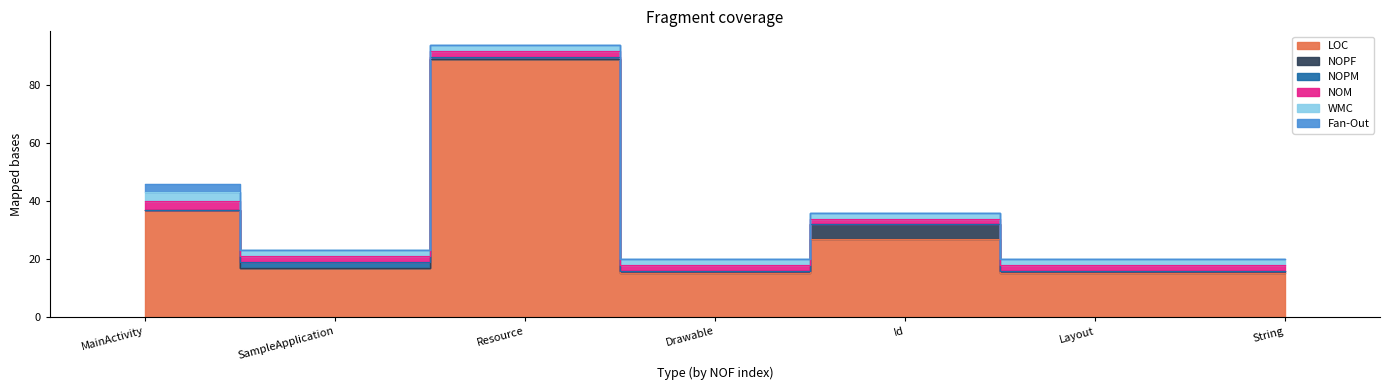

Between Id and Layout, which series saw the biggest shift?

LOC